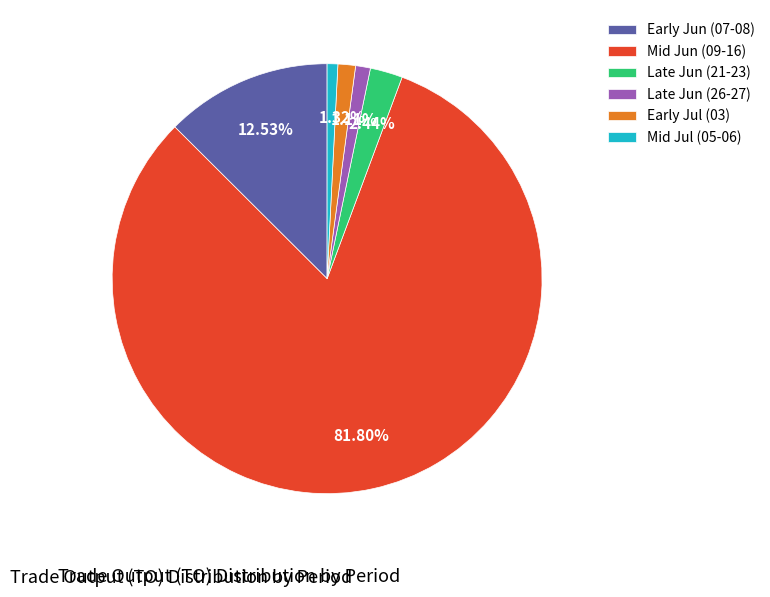

Which has a higher value, Late Jun (26-27) or Early Jun (07-08)?

Early Jun (07-08)